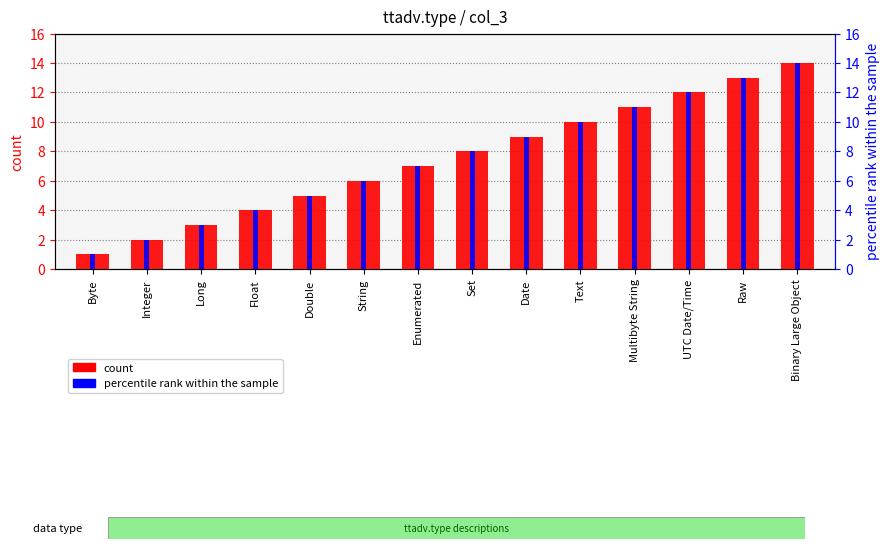

What is the sum of all percentile rank within the sample values?

105